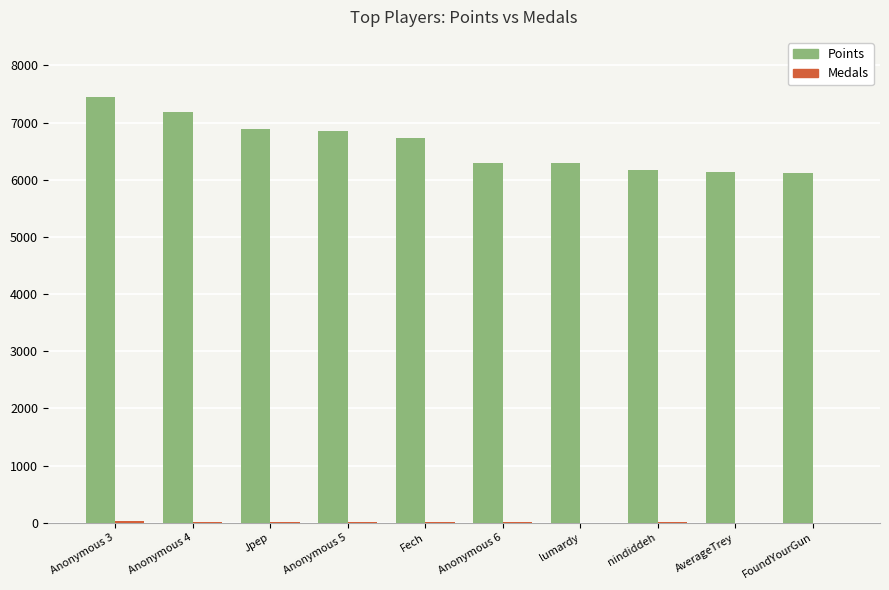

What is the sum of all Points values?

66093